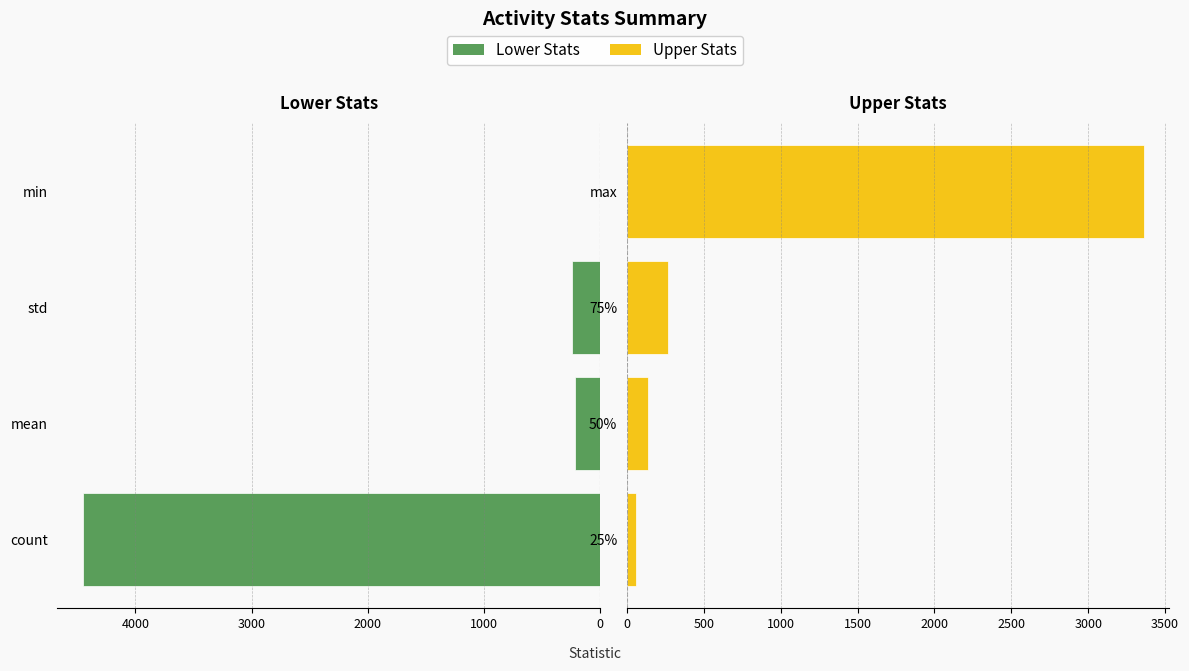

The value of Upper Stats at 25% is 13.3. True or false?

False